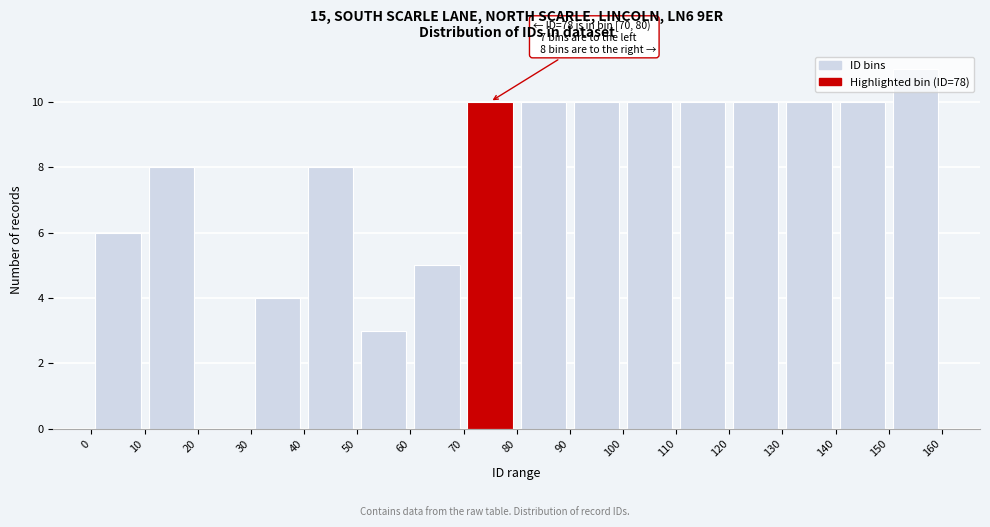

Which range on the x-axis has the tallest bar?

150 to 160